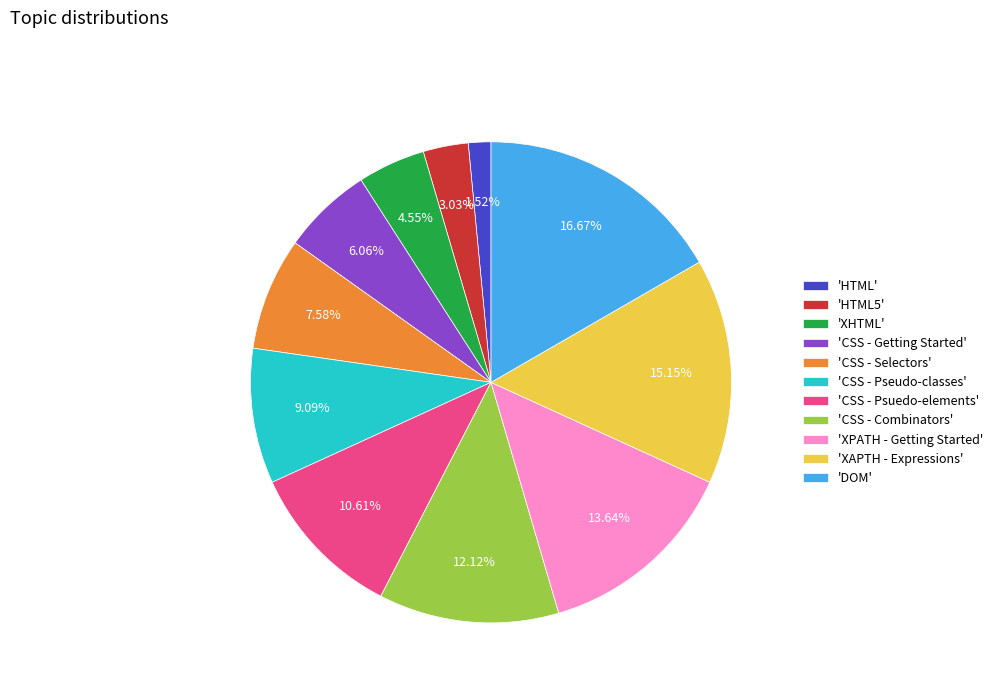

Between 'HTML5' and 'CSS - Combinators', which is larger?

'CSS - Combinators'